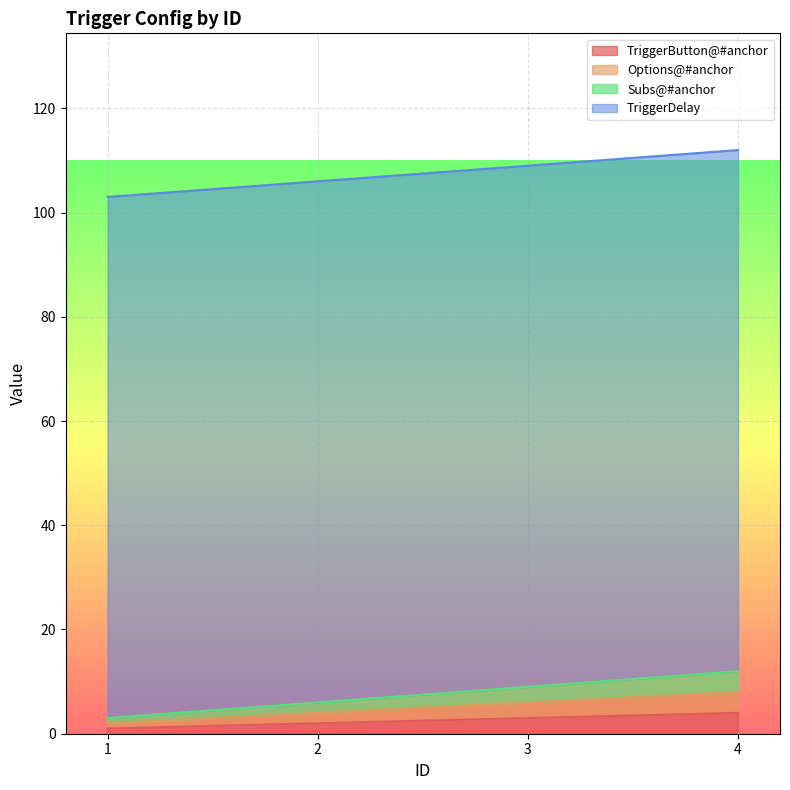

At which label does Subs@#anchor reach its peak?

4